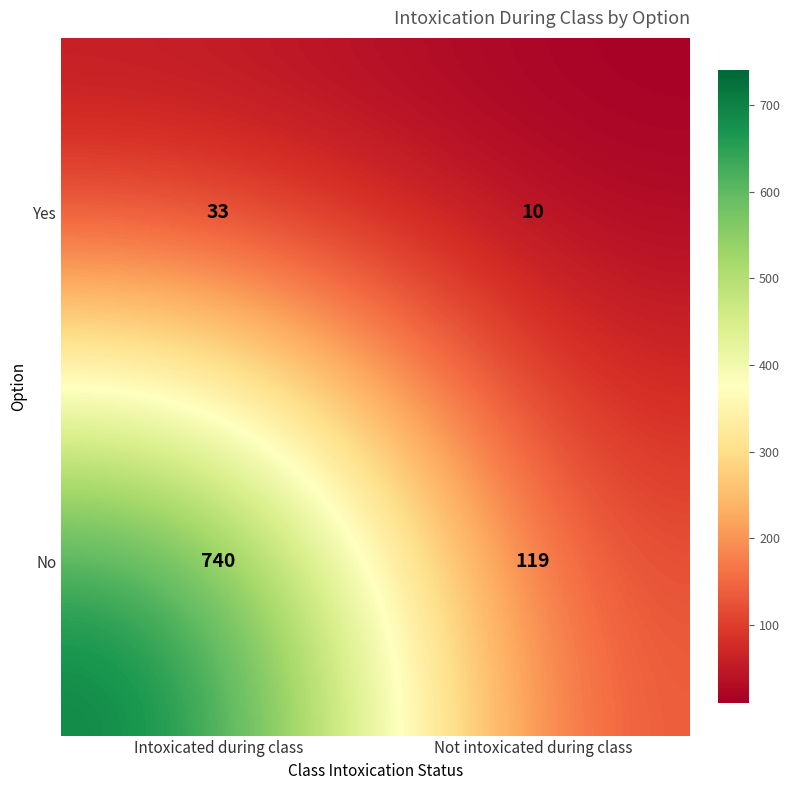

Rank the series at Intoxicated during class from highest to lowest value.

No, Yes